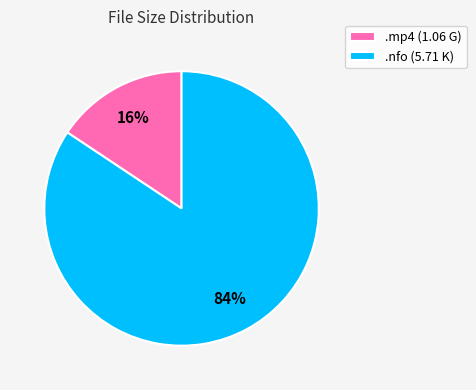

Is there any slice that represents more than half of the pie?

Yes